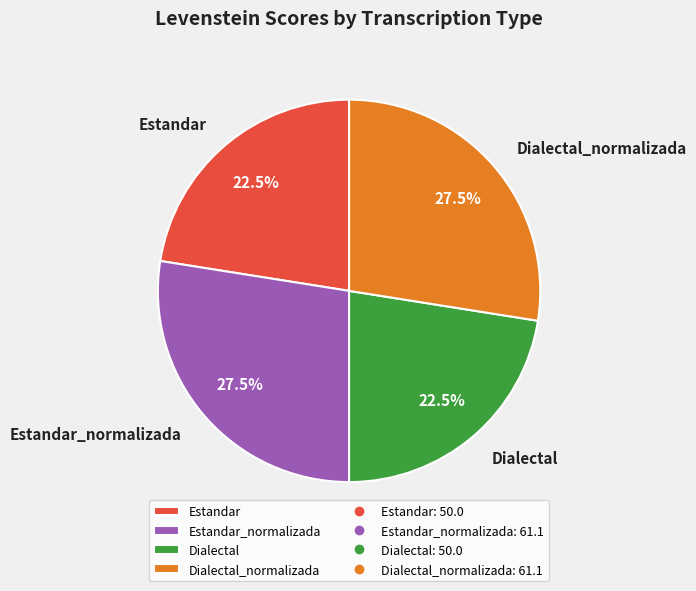

To the nearest percent, what is the difference between the largest and smallest slice percentages?

5%